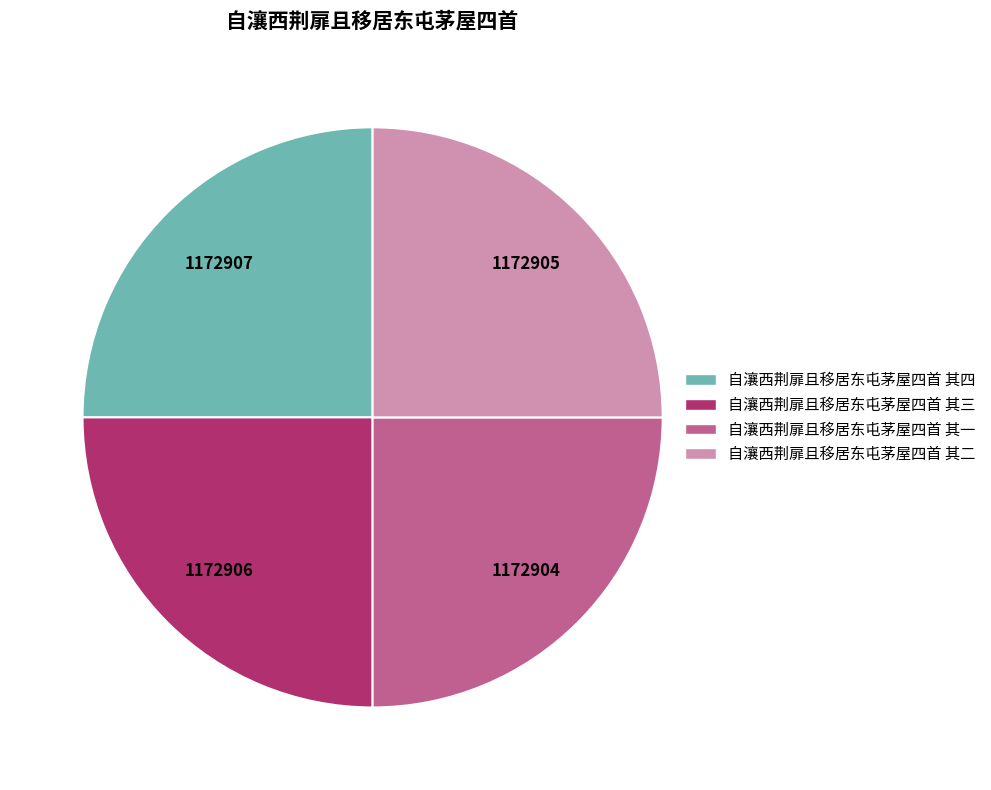

Is 自瀼西荆扉且移居东屯茅屋四首 其二 the majority of the pie?

No